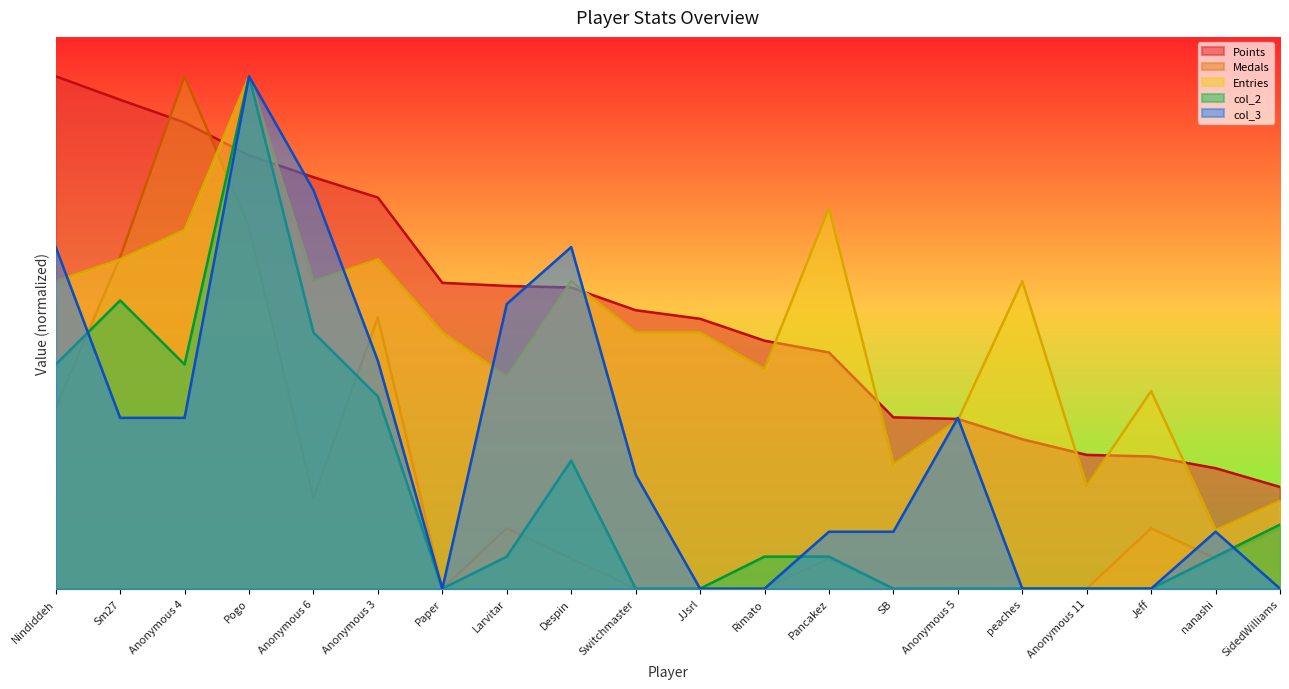

What is the total value across all series at Despin?

1406.1